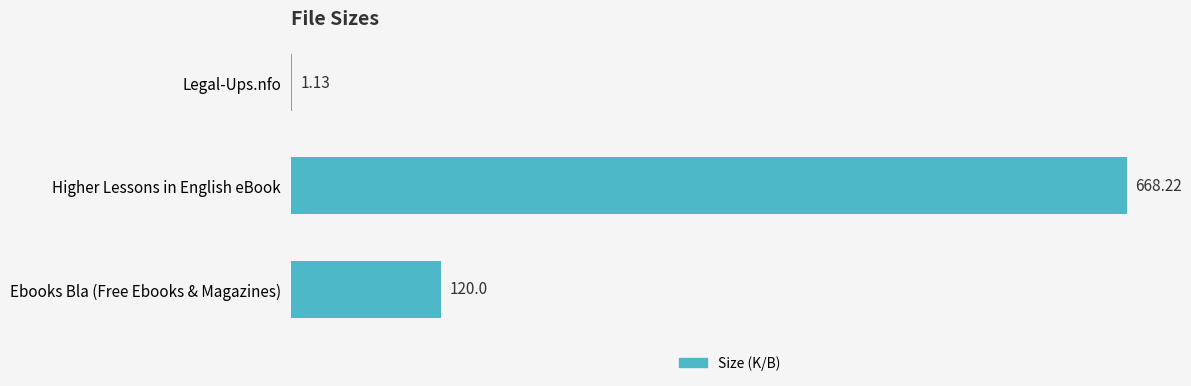

What is the sum of the values at Legal-Ups.nfo and Ebooks Bla (Free Ebooks & Magazines)?

121.1